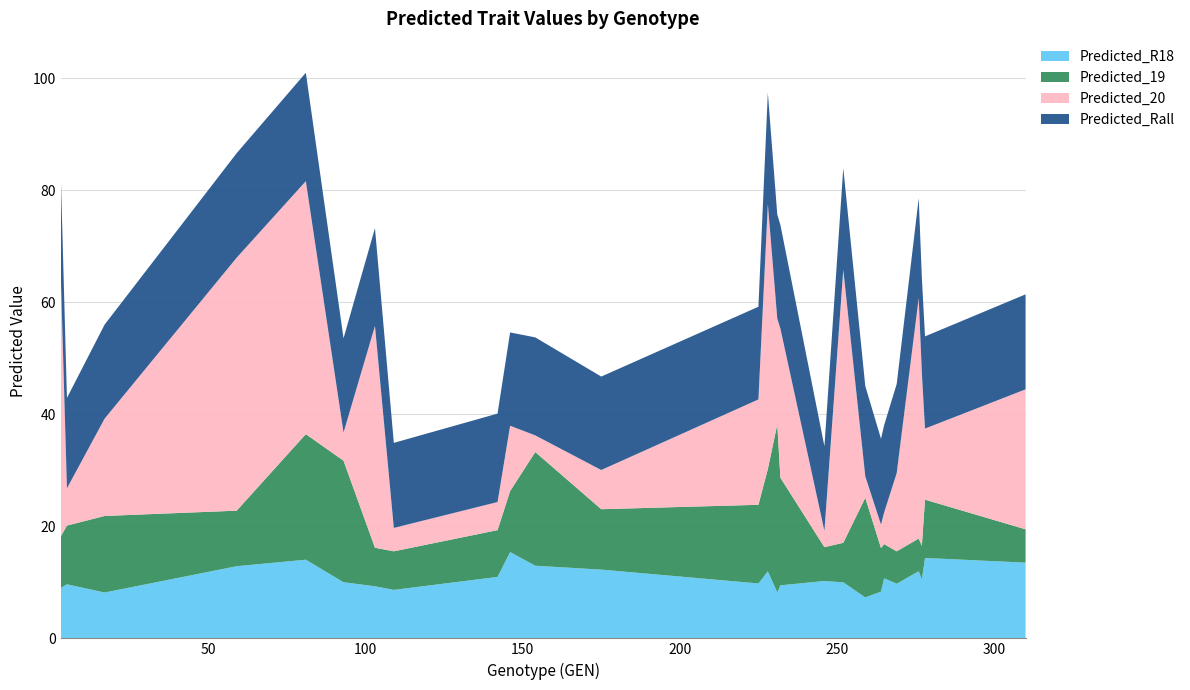

Reading left to right, transcribe all the data shown in this chart.

Predicted_R18: 9.0	9.7	8.2	12.9	14.0	10.0	9.3	8.7	11.0	15.4	13.0	12.3	9.8	12.0	8.2	9.5	10.2	10.0	7.3	8.3	10.7	9.8	12.0	10.5	14.4	13.5
Predicted_19: 9.2	10.5	13.7	9.9	22.4	21.7	6.9	6.9	8.3	10.9	20.3	10.8	14.0	18.3	30.0	19.2	6.0	7.1	17.8	7.8	6.1	5.8	5.8	6.0	10.4	5.9
Predicted_20: 47.3	6.7	17.4	45.2	45.2	5.0	39.6	4.2	5.0	11.7	3.0	7.0	18.8	47.3	18.9	26.6	2.9	48.8	3.8	4.2	5.7	14.0	42.9	30.9	12.7	25.0
Predicted_Rall: 18.1	16.1	16.8	18.7	19.4	16.8	17.5	15.2	15.8	16.7	17.5	16.7	16.6	19.9	18.6	18.5	15.1	18.1	16.1	15.3	15.6	15.9	17.8	17.0	16.5	17.0